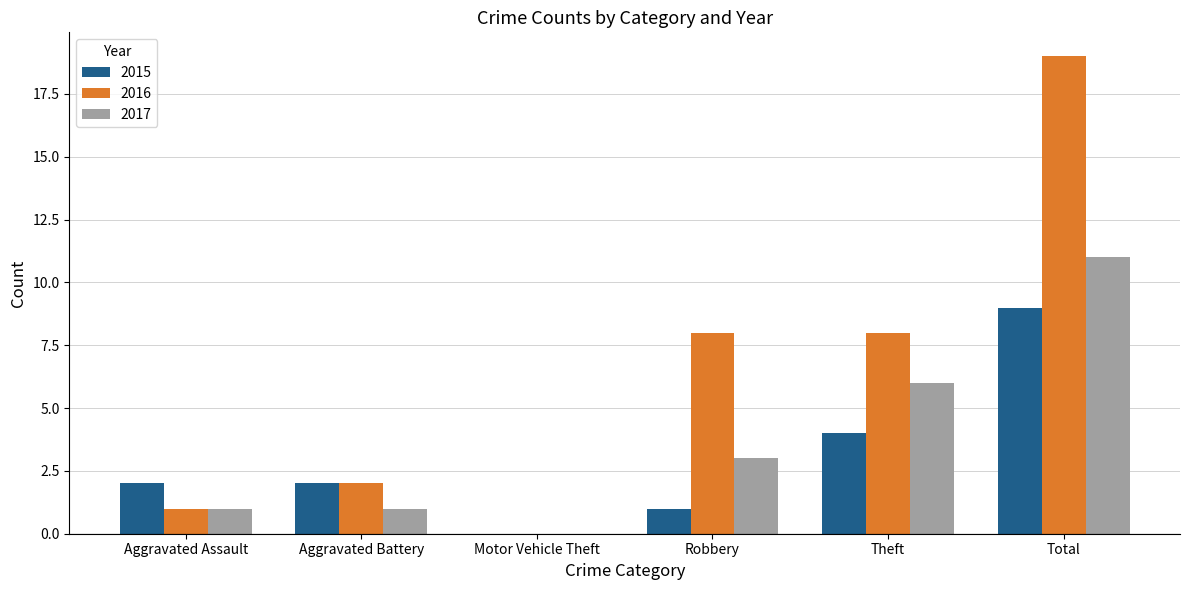

Which series has the largest range (max minus min)?

2016